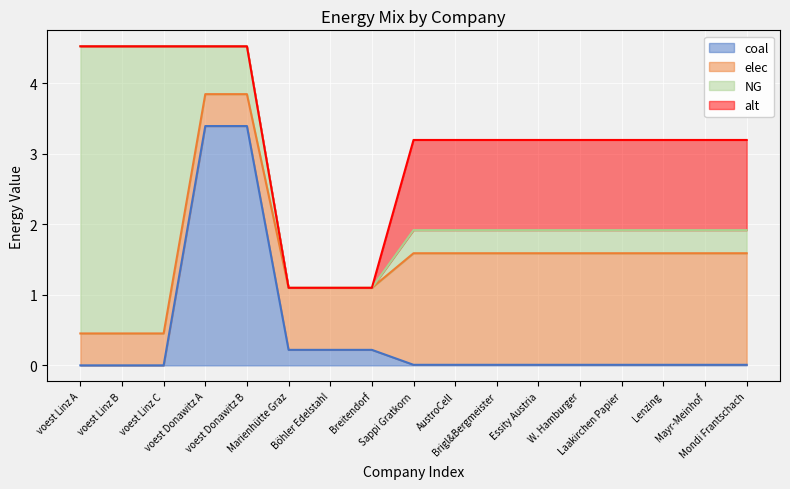

What is the difference between the highest and lowest values at voest Donawitz B?

3.4